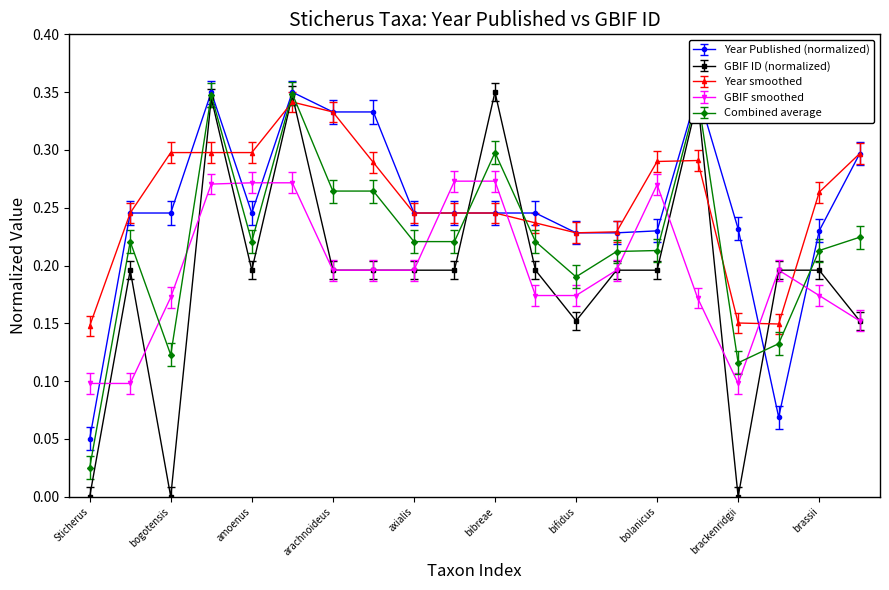

True or false: genus has a value of 0.3 at bifidus.

False